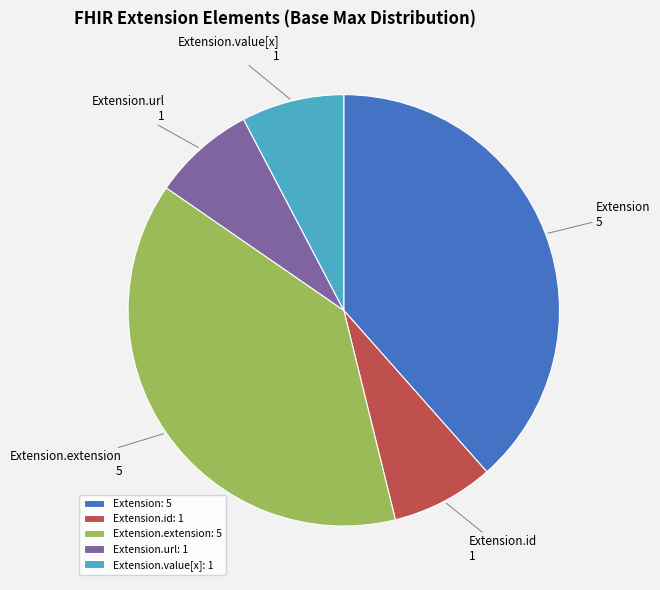

True or false: Extension.url accounts for 8% of the total.

True